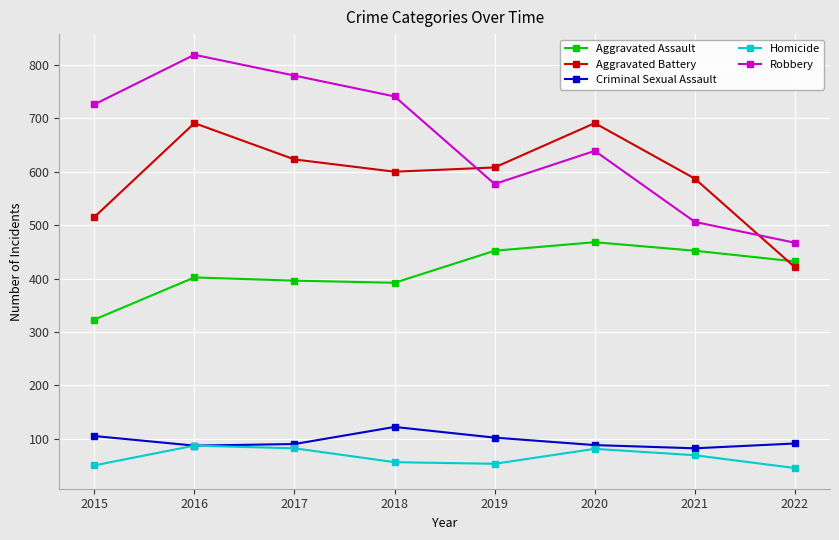

Which series has the largest total across all categories?

Robbery